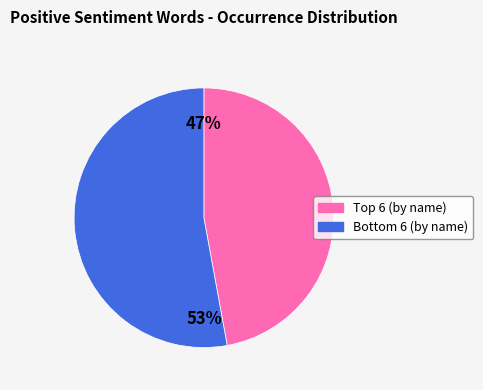

To the nearest percent, what is the difference between the largest and smallest slice percentages?

6%